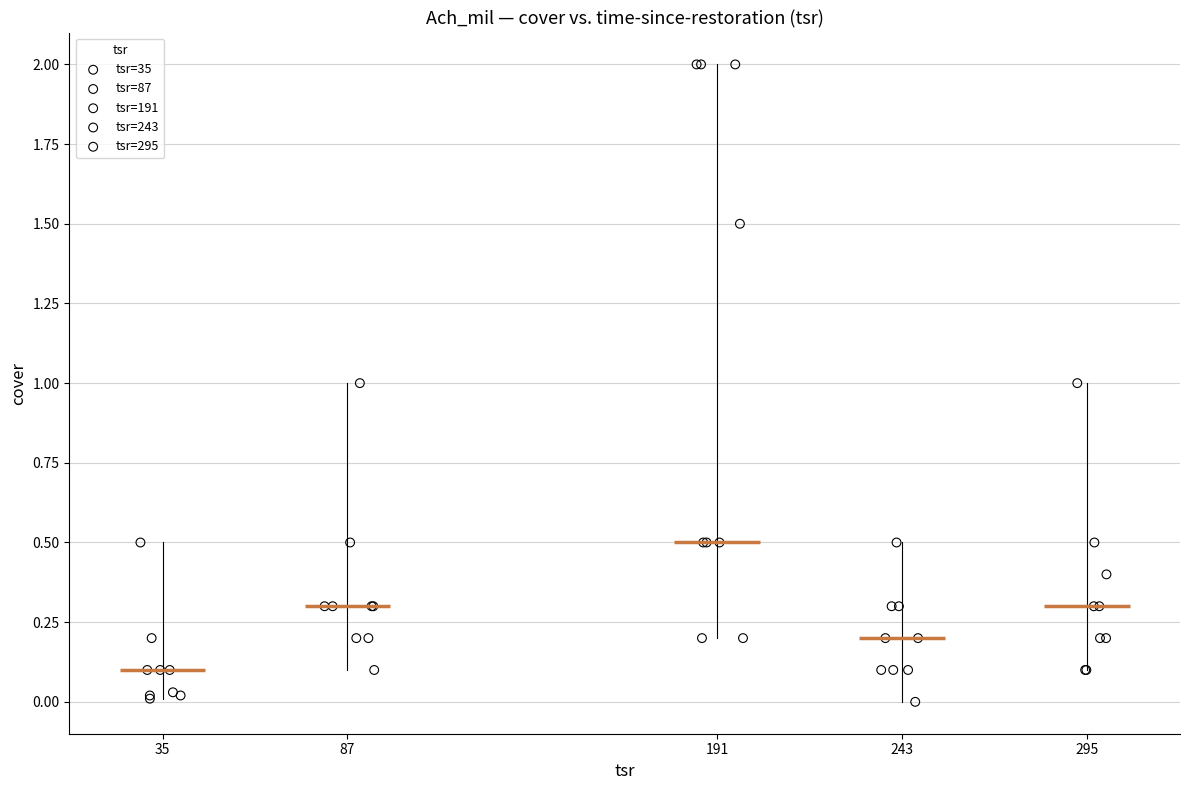

What are all the series names shown in the legend?

tsr=35, tsr=87, tsr=191, tsr=243, tsr=295